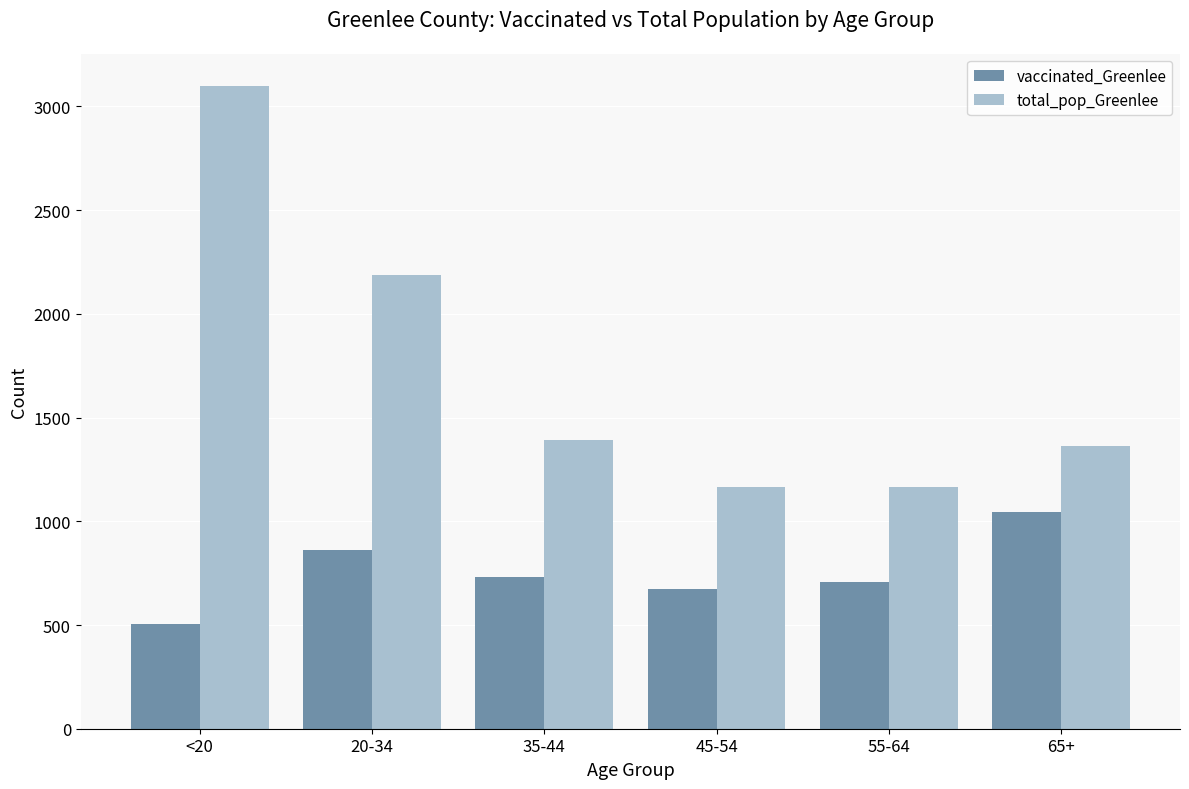

True or false: vaccinated_Greenlee has a value of 1082 at 55-64.

False